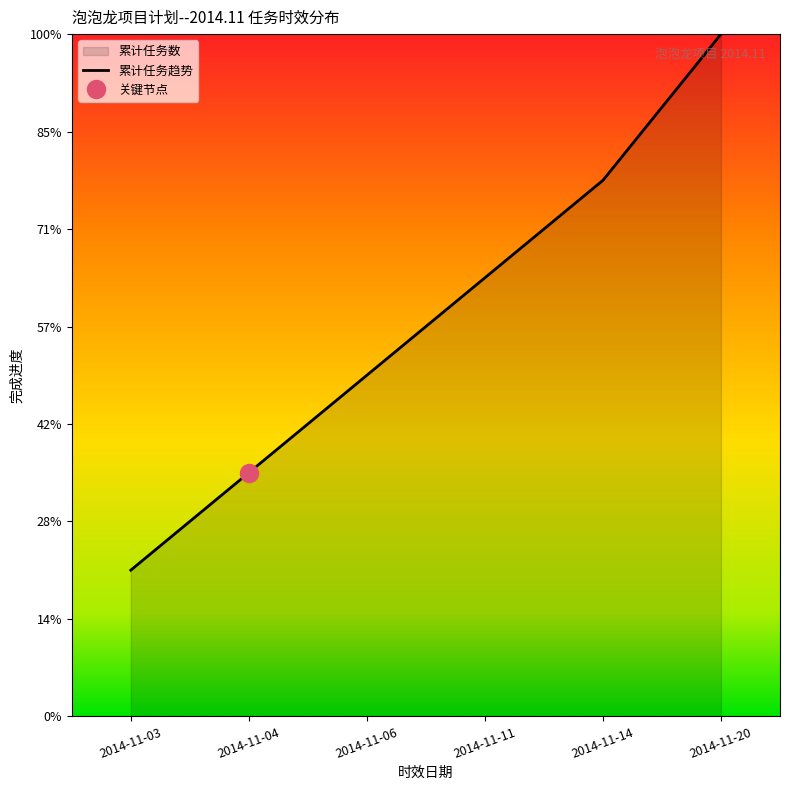

How many values exceed 8?

6